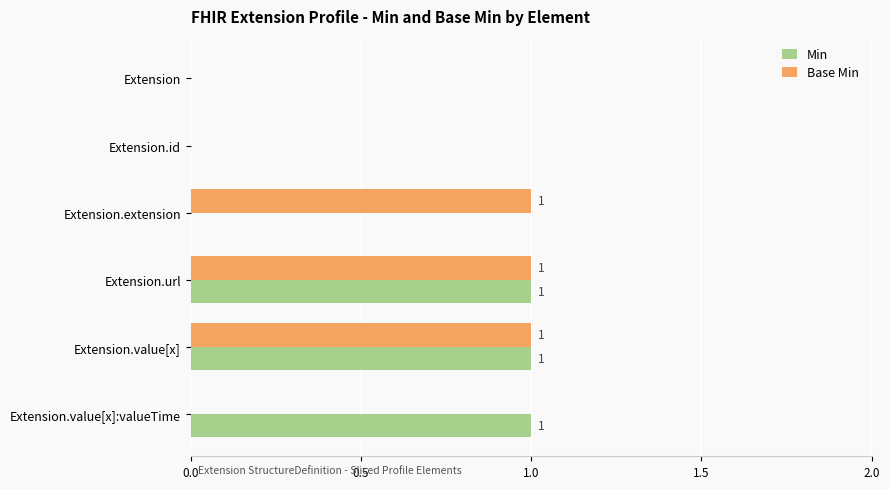

Is the value of Base Min at Extension.id greater than the value of Min at Extension.value[x]?

No